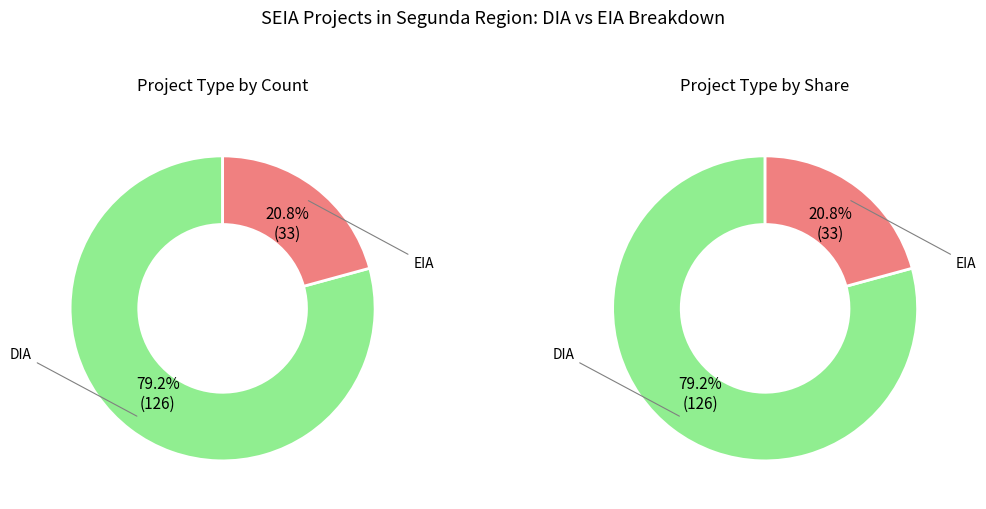

Between EIA and DIA, which is larger?

DIA